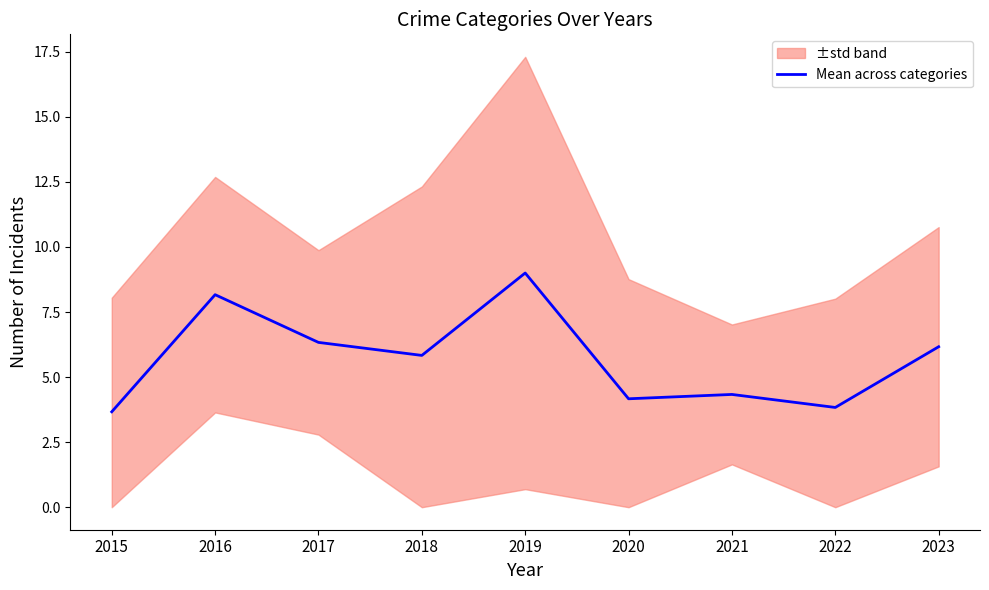

List the labels in order of value, largest first.

2019, 2016, 2017, 2023, 2018, 2021, 2020, 2022, 2015